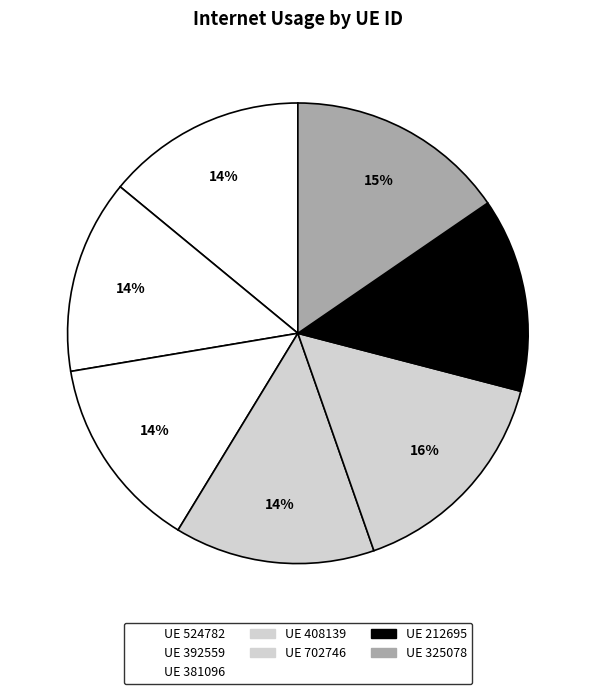

Count the number of slices in the pie.

7